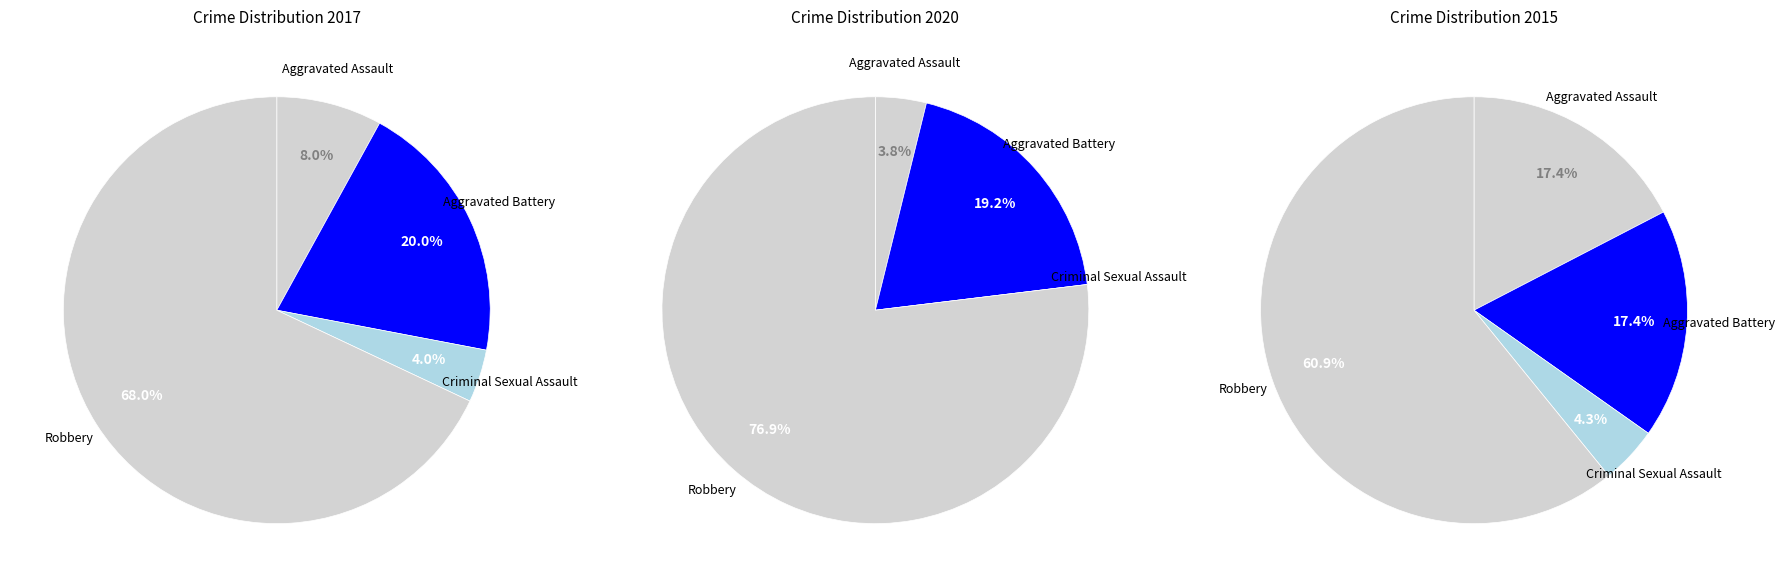

How many segments does this pie chart have?

4